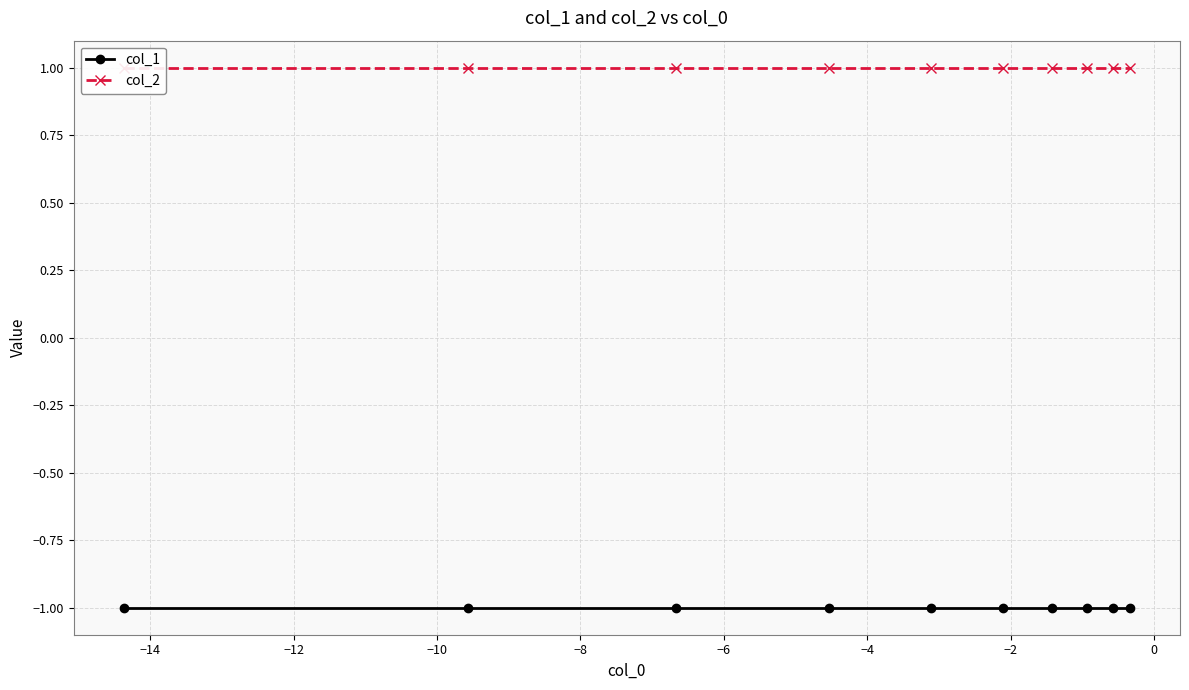

How many data points does each series have?

10